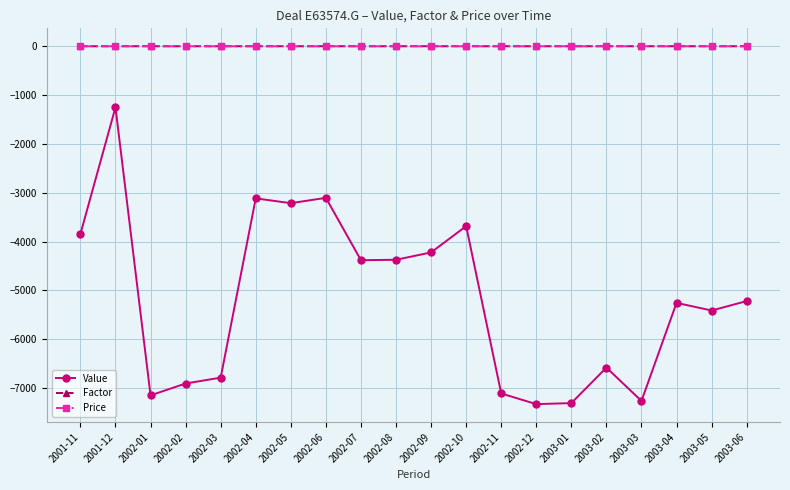

What is the sum of all Value values?

-103481.1